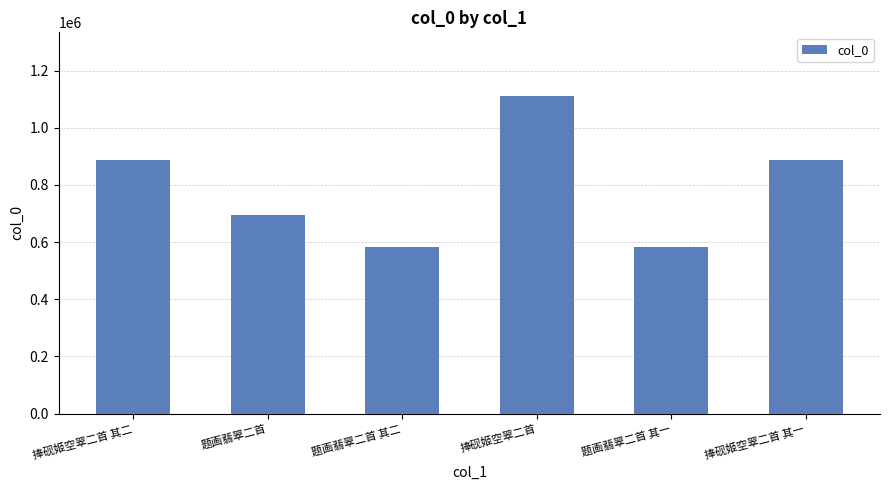

How many bars are there in total?

6